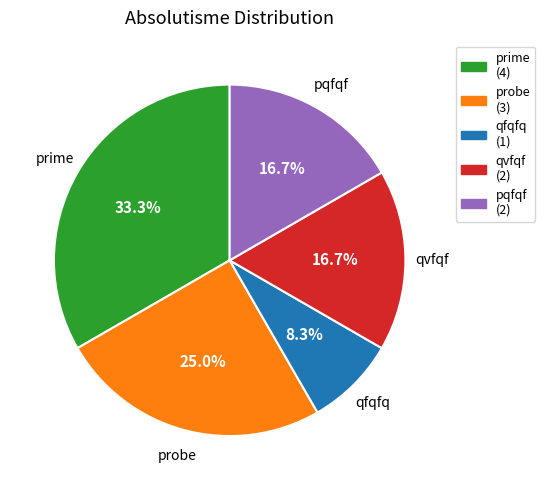

Approximately how many times larger is the value at prime compared to qfqfq?

4.0